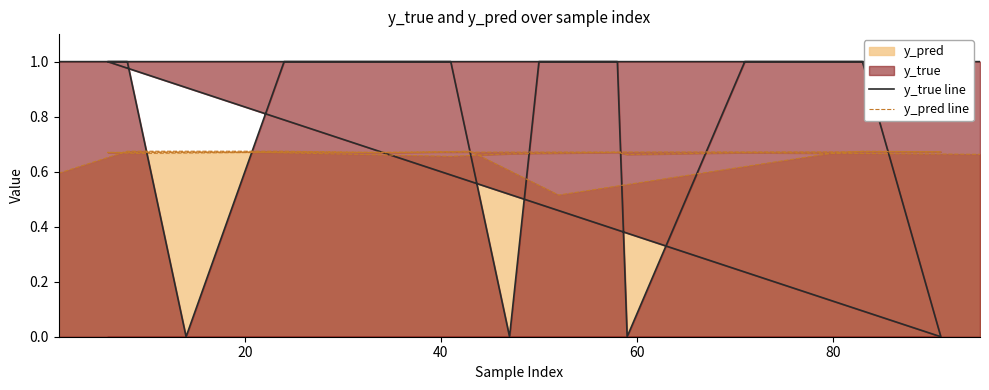

List the series in order of their overall mean, lowest first.

y_pred line, y_true line